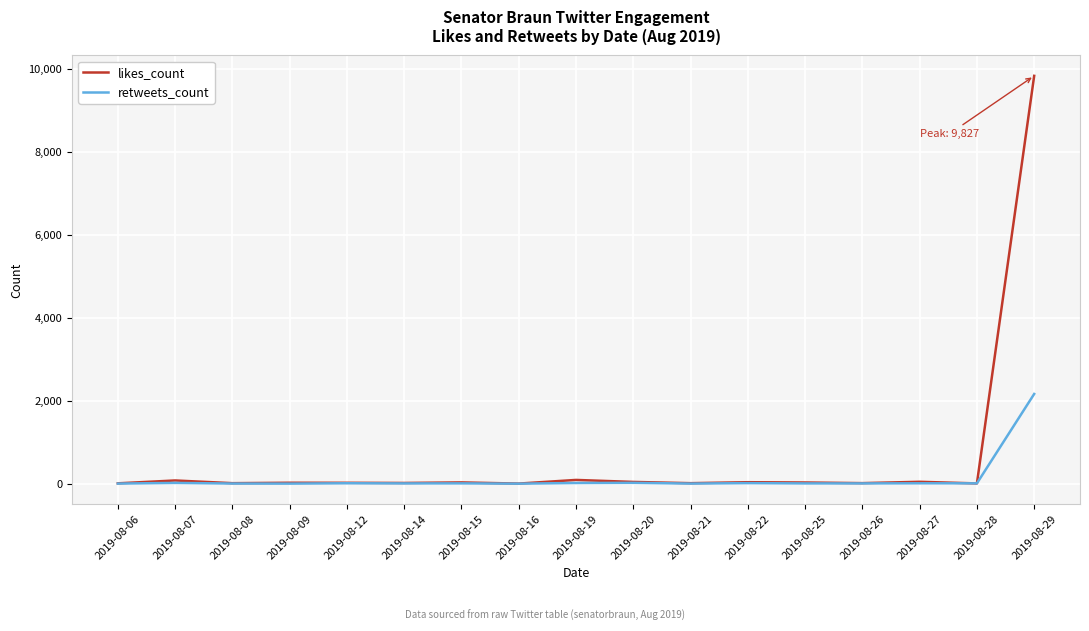

What is the difference between the highest and lowest values at 2019-08-16?

2